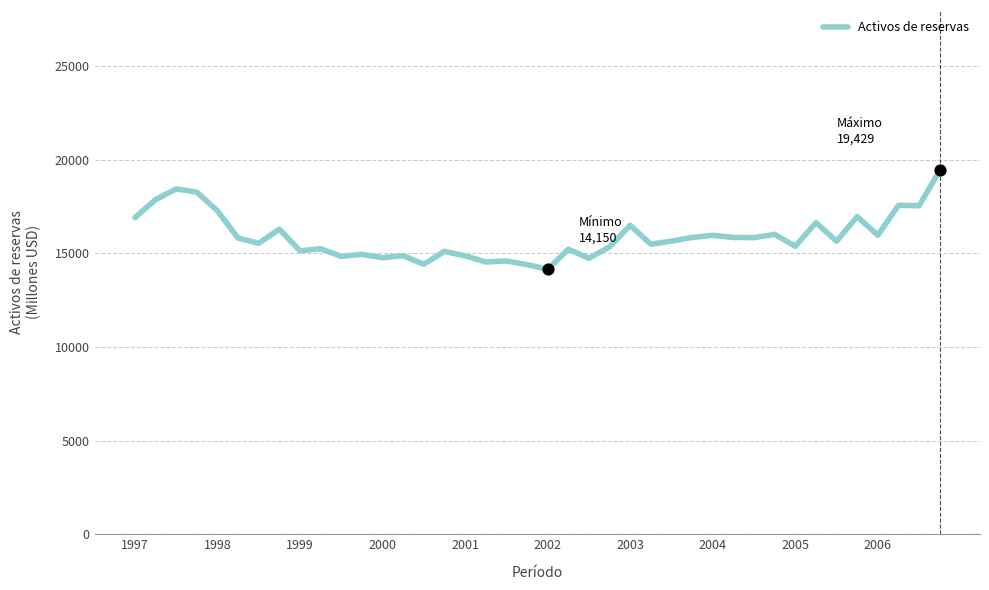

What is the maximum value shown in the chart?

19429